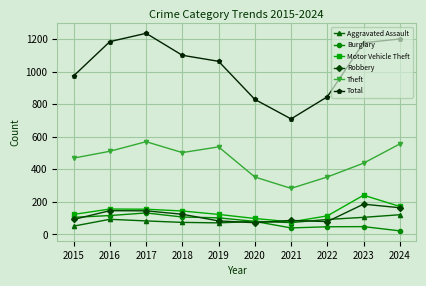

What are all the series names shown in the legend?

Aggravated Assault, Burglary, Motor Vehicle Theft, Robbery, Theft, Total